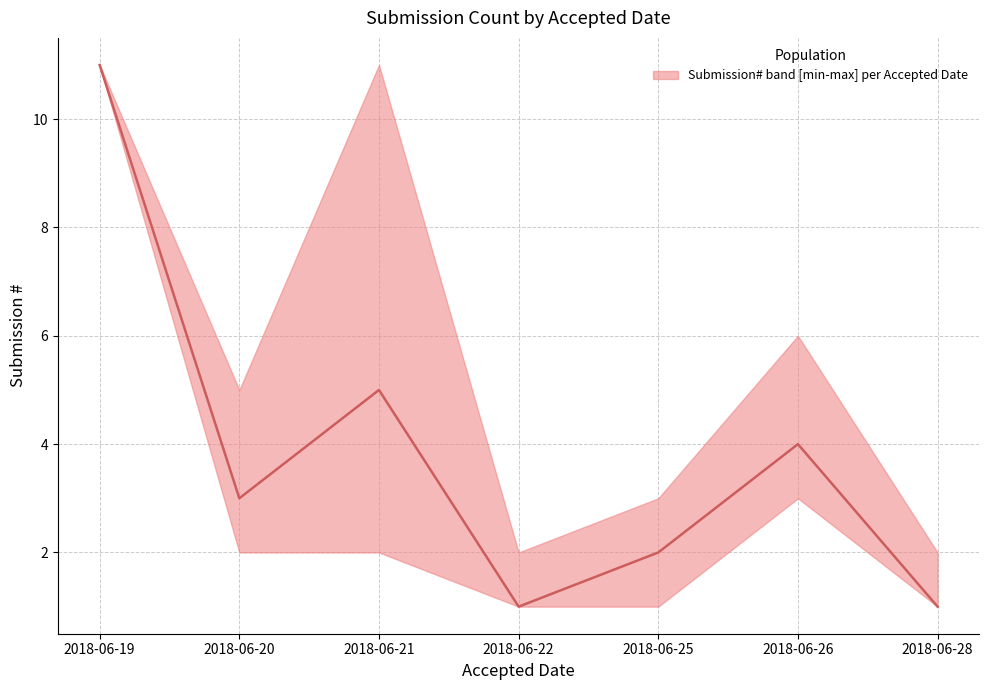

Between 2018-06-19 and 2018-06-28, which is larger?

2018-06-19